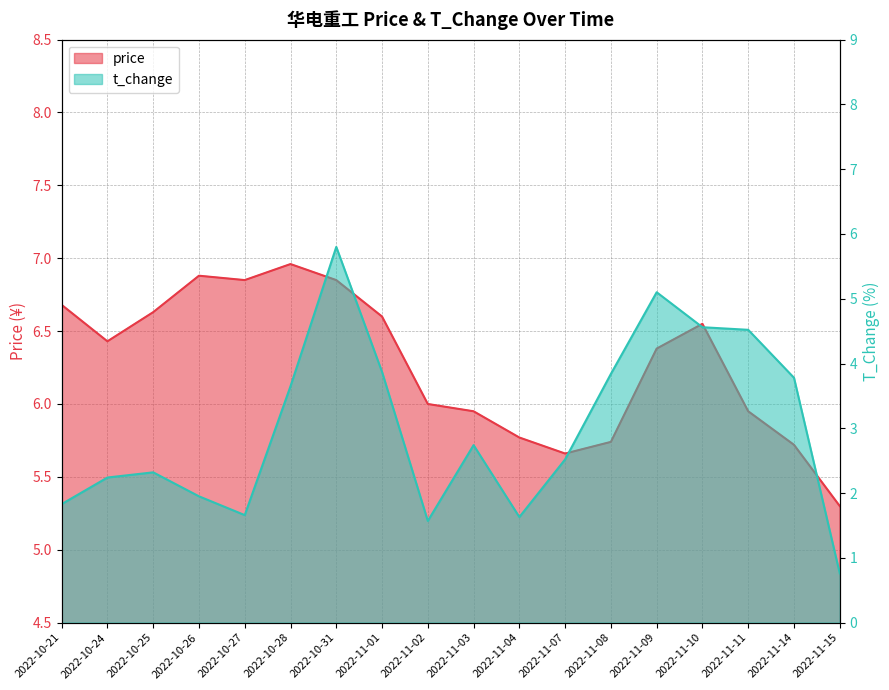

What is the highest value of the t_change series?

5.8